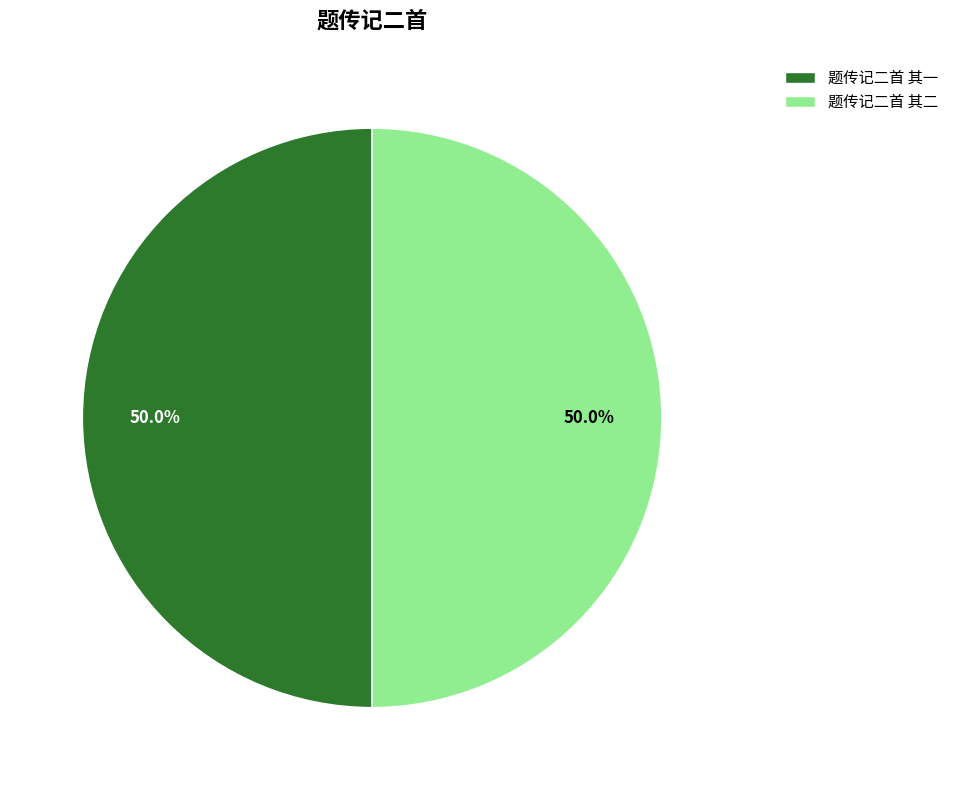

Combined, do 题传记二首 其二 and 题传记二首 其一 account for over 50%?

Yes